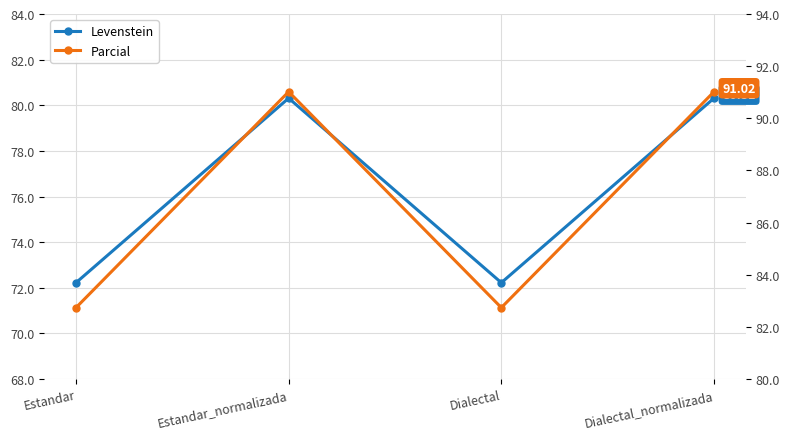

Between Estandar_normalizada and Dialectal, which is larger?

Estandar_normalizada